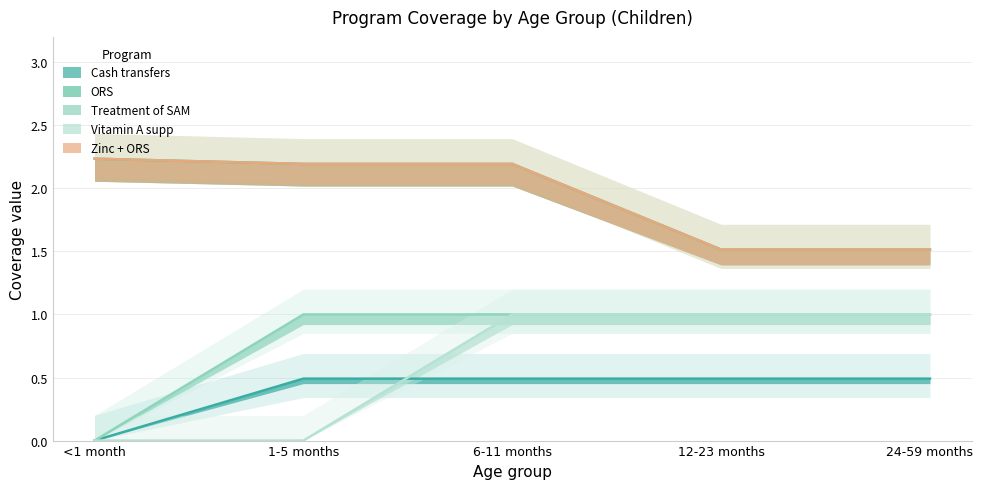

Is the value of Vitamin A supp at 24-59 months greater than the value of Cash transfers at 6-11 months?

Yes